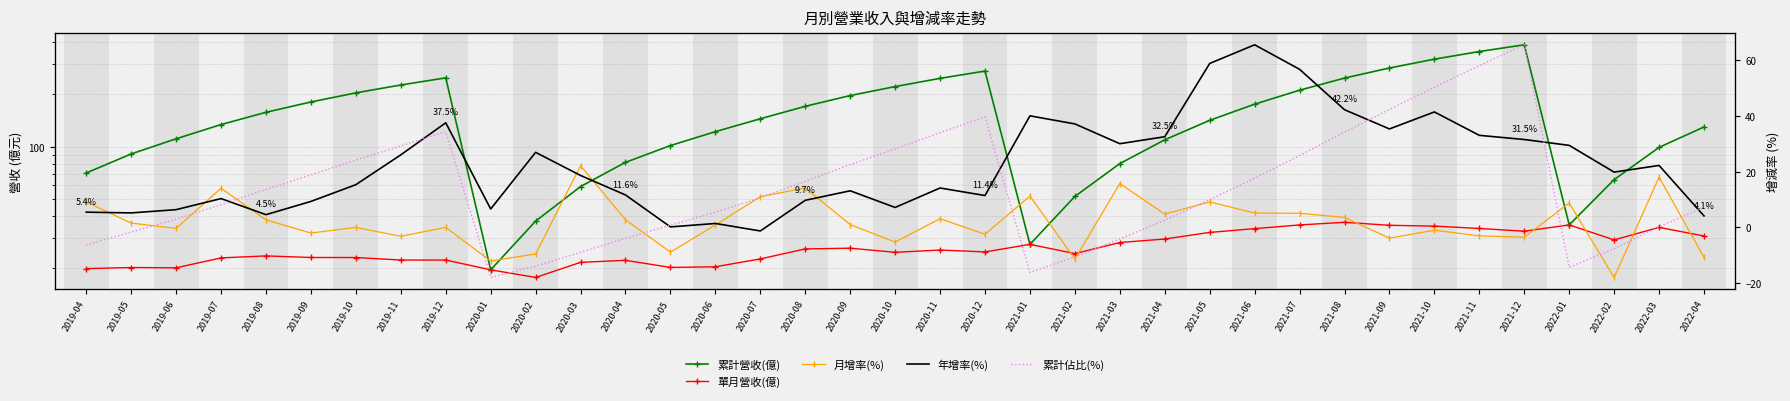

Is it true that 年增率(%) equals 32.5 at 2021-04?

True